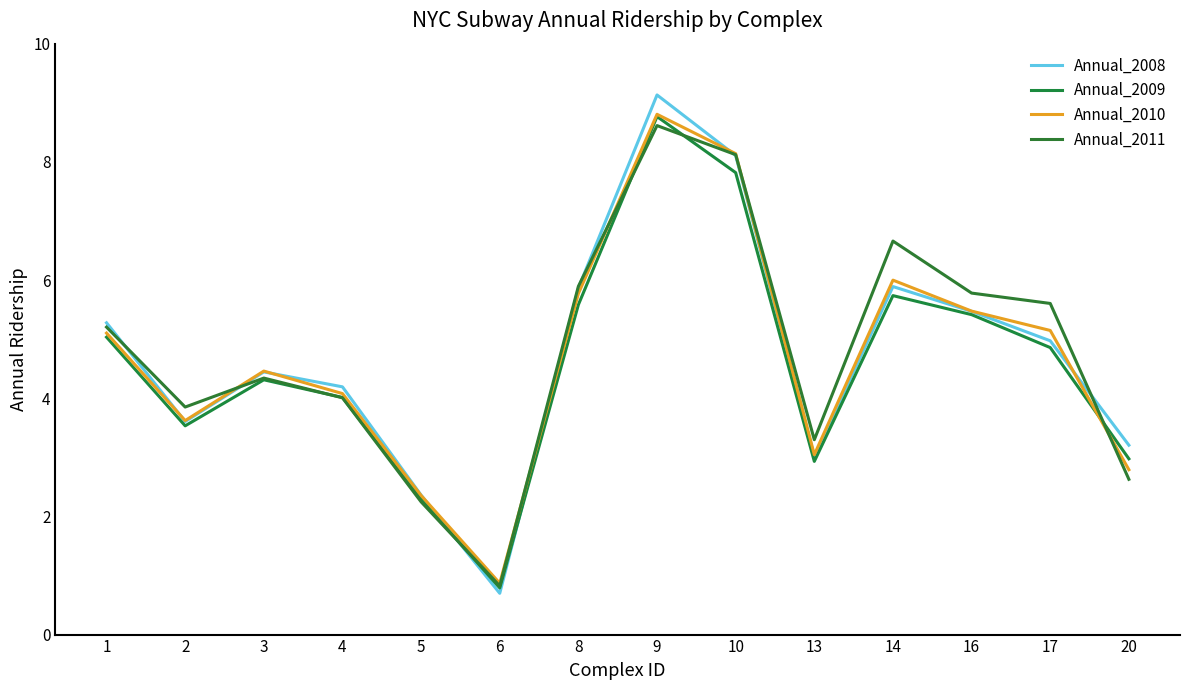

The value of Annual_2008 at 4 is 4.2. True or false?

True